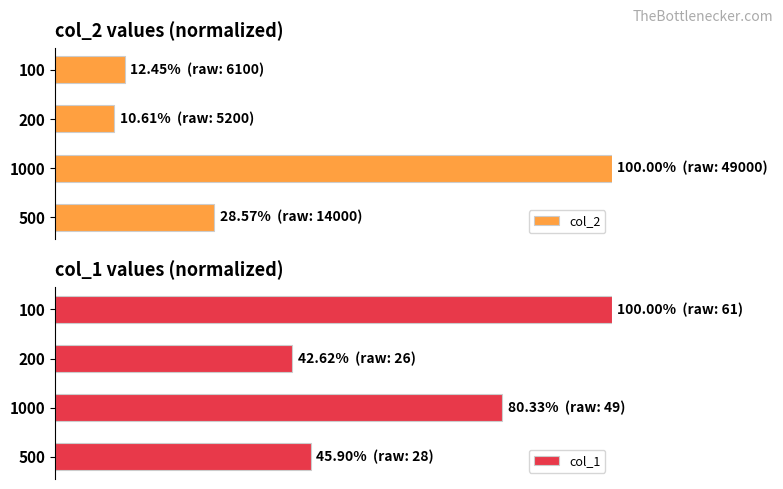

Is the value of col_2 at 100 greater than the value of col_1 at 500?

No